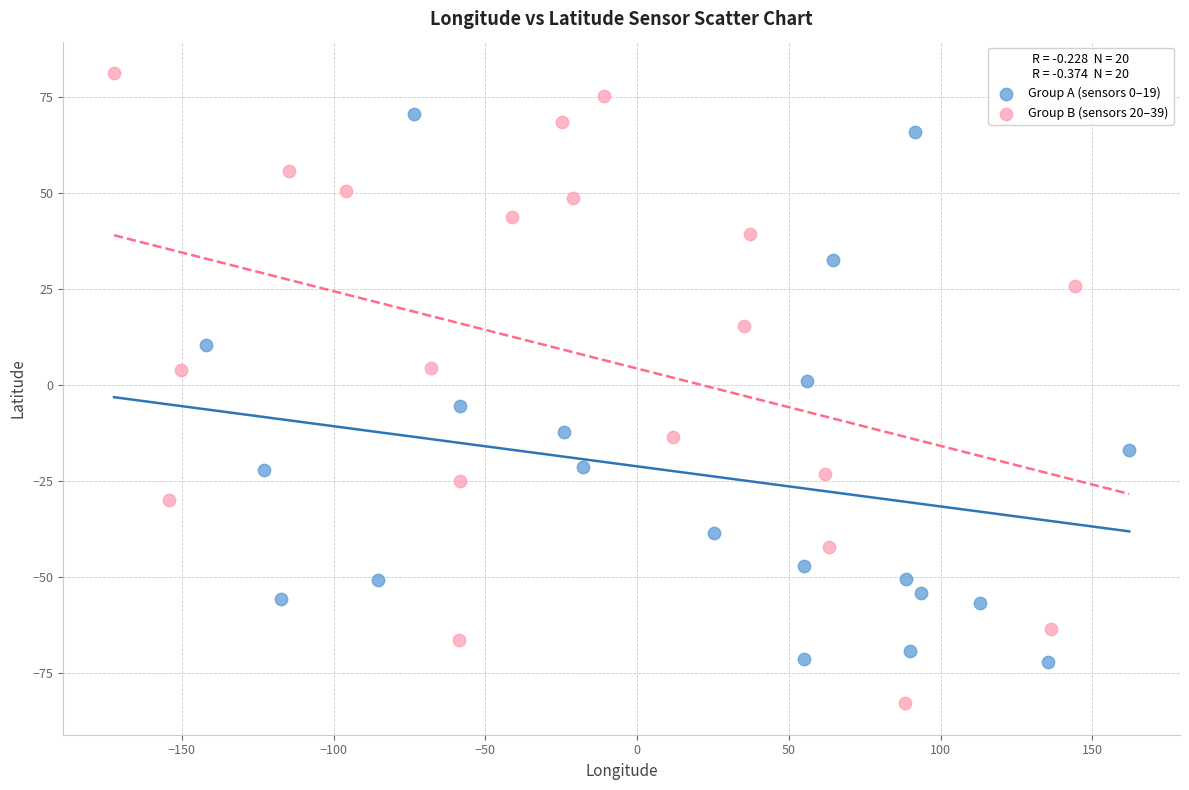

Which series reaches the minimum Y coordinate?

Group B (sensors 20–39)